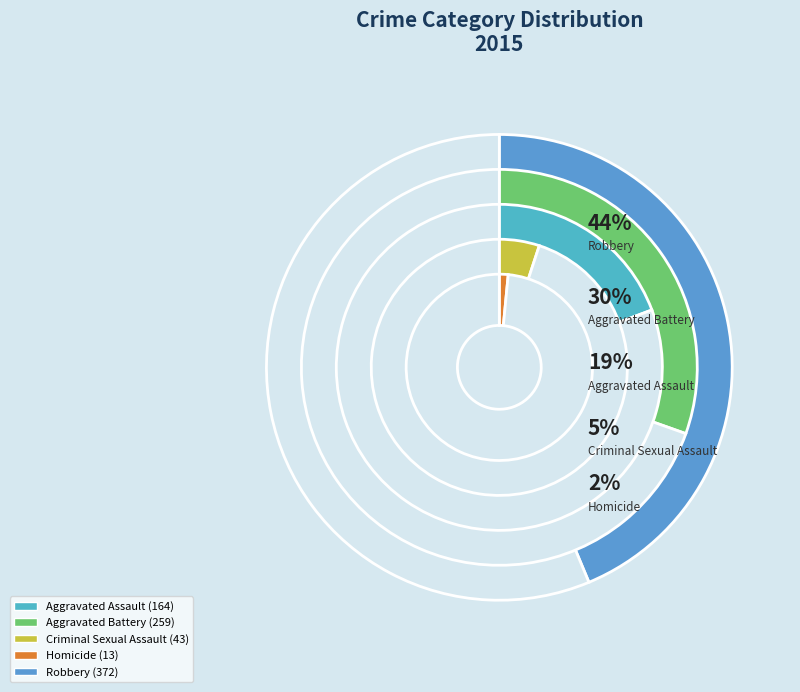

Is it true that Aggravated Battery is 30% of the pie?

True